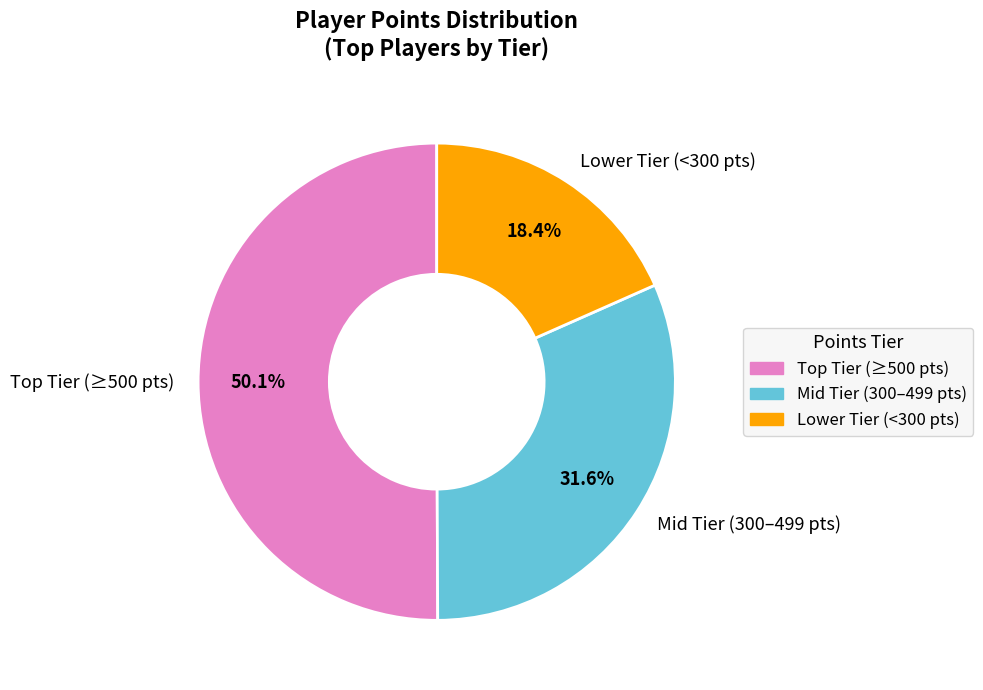

Rank the categories by value from highest to lowest.

Top Tier (≥500 pts), Mid Tier (300–499 pts), Lower Tier (<300 pts)